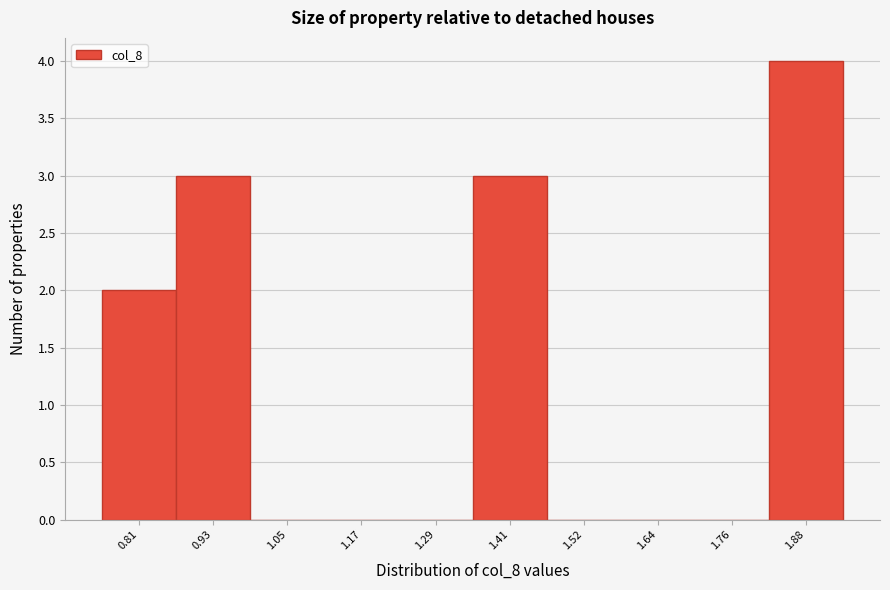

Reading right to left, list all the values displayed in this chart.

1.88=4	1.76=0	1.64=0	1.52=0	1.41=3	1.29=0	1.17=0	1.05=0	0.93=3	0.81=2